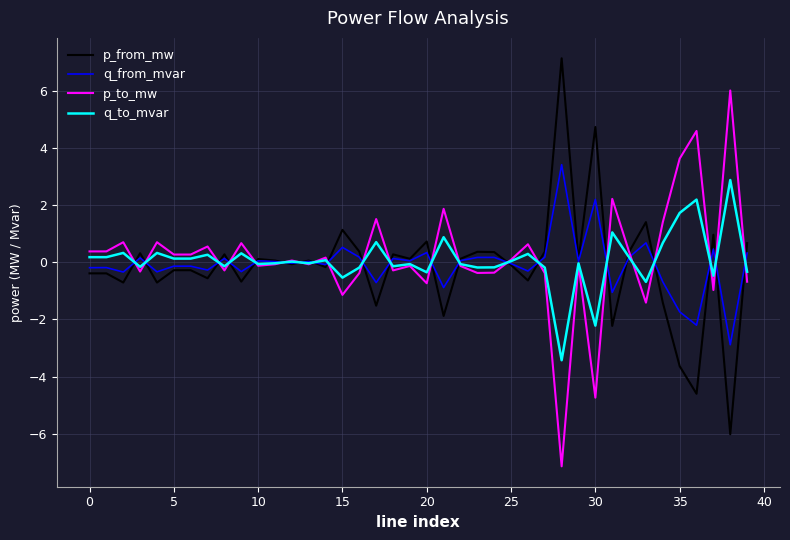

What is the maximum value for p_to_mw?

6.0